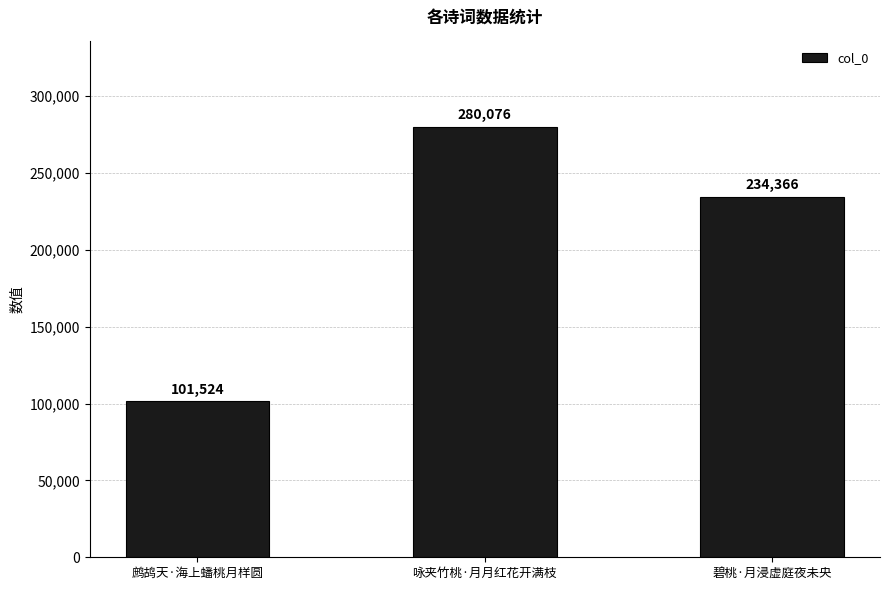

Are the bars horizontal?

No